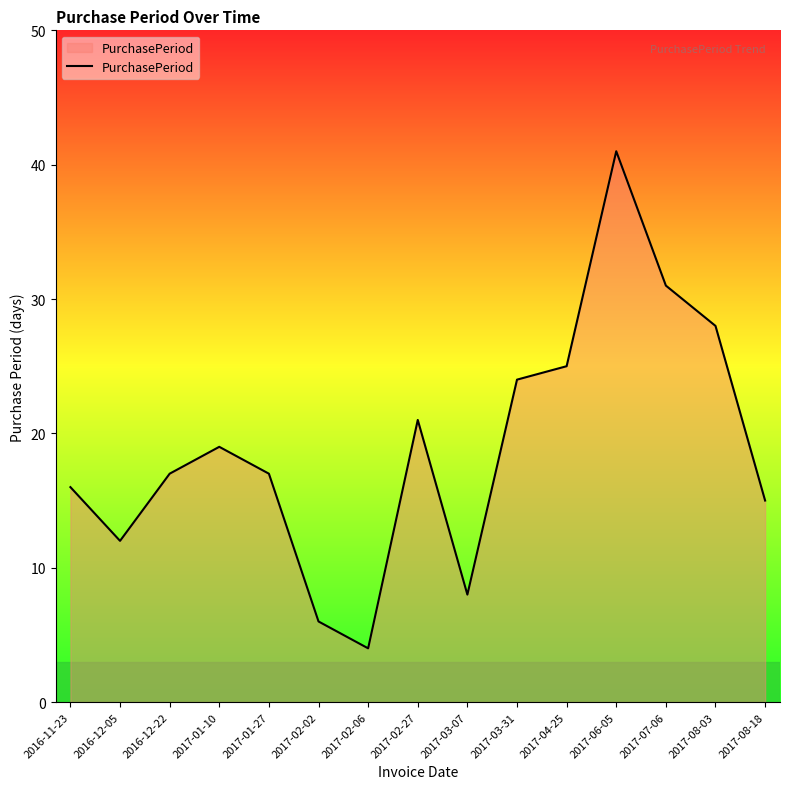

Which has a higher value, 2017-03-31 or 2017-07-06?

2017-07-06